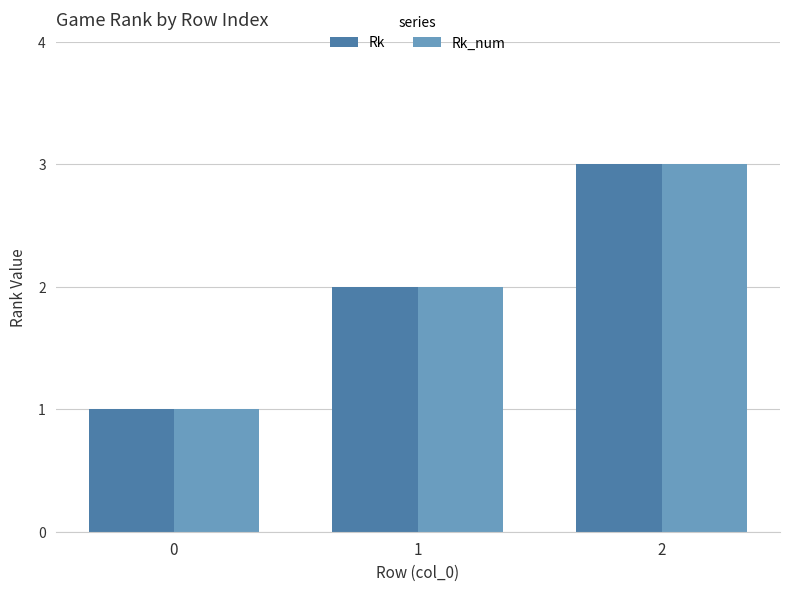

How many Rk values are between 1 and 3?

3